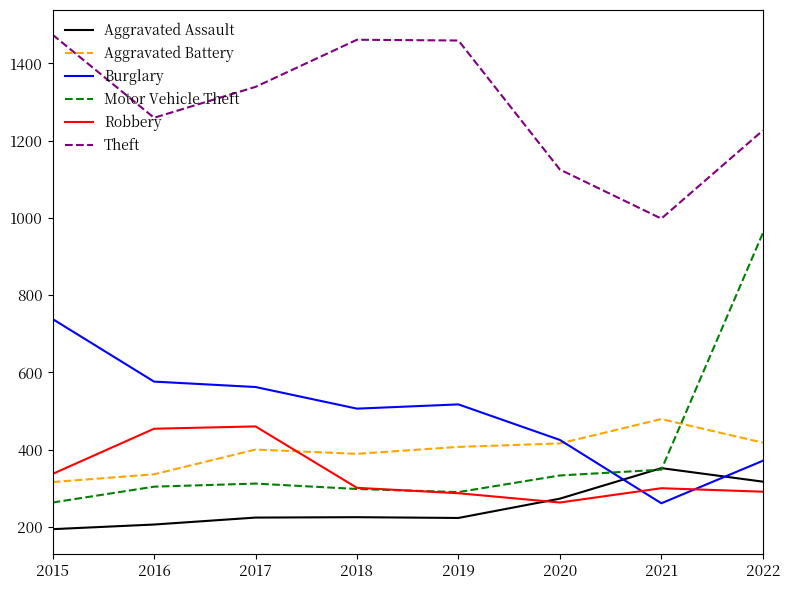

Is this an area chart (filled region under the line)?

No